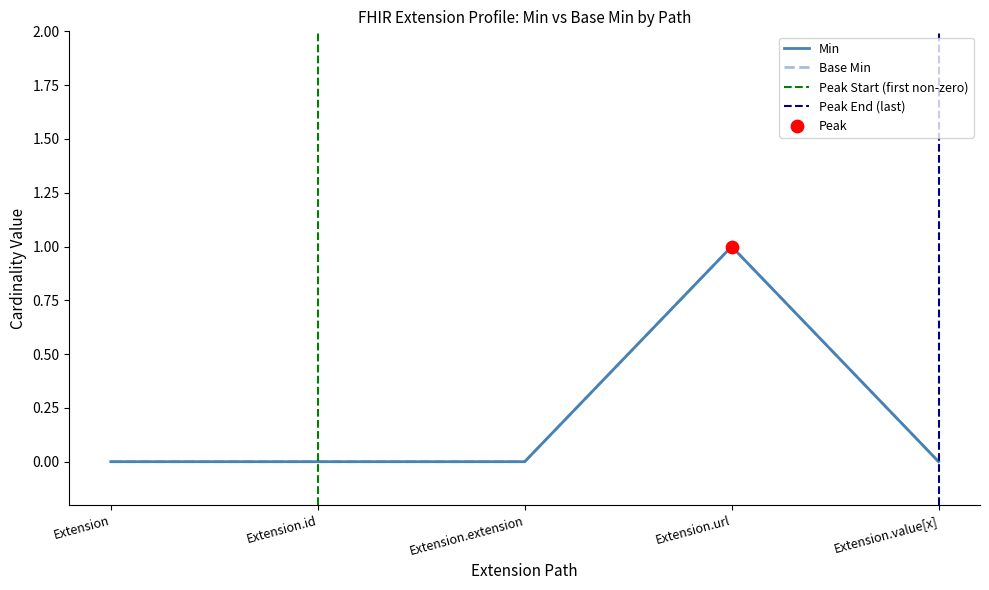

Which series has the largest total across all categories?

Min